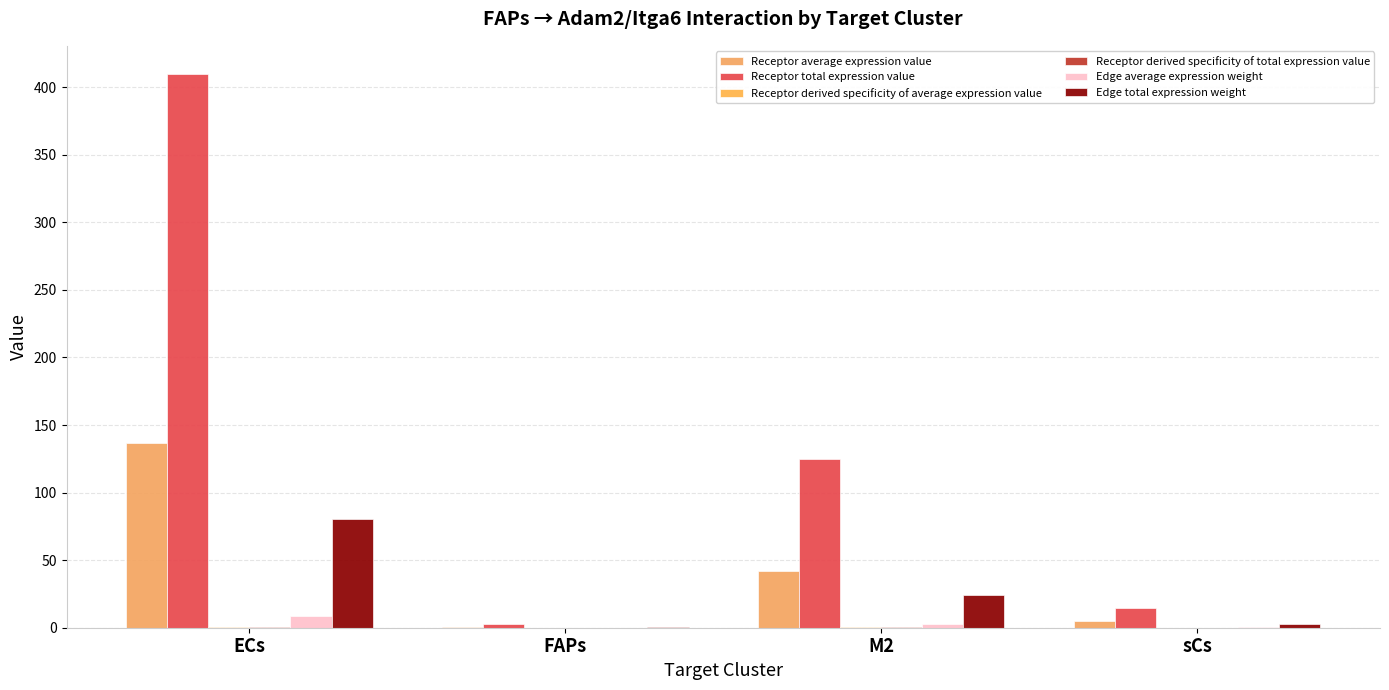

The Edge total expression weight series shows 4.7 at sCs. True or false?

False